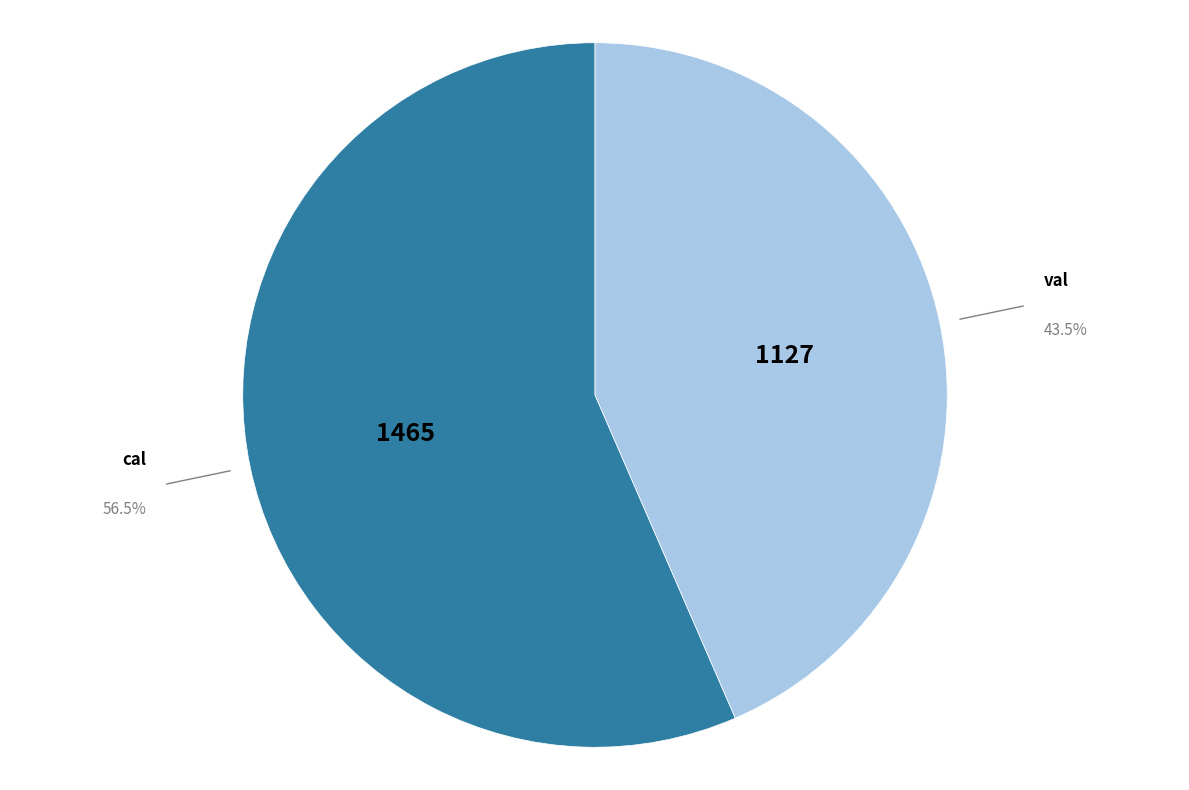

The cal slice represents 48% of the pie. True or false?

False